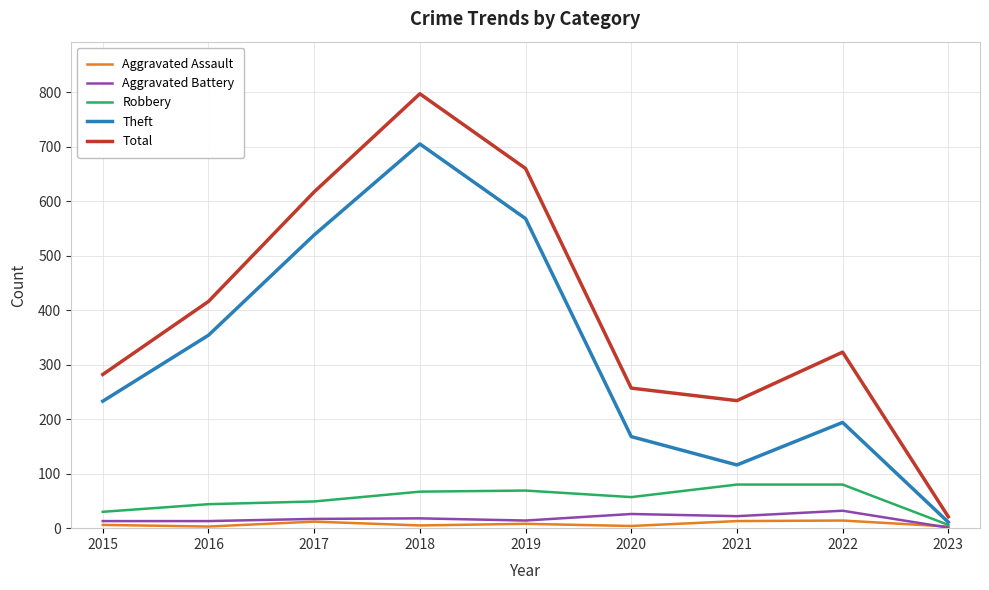

The Aggravated Battery series shows 13 at 2015. True or false?

True